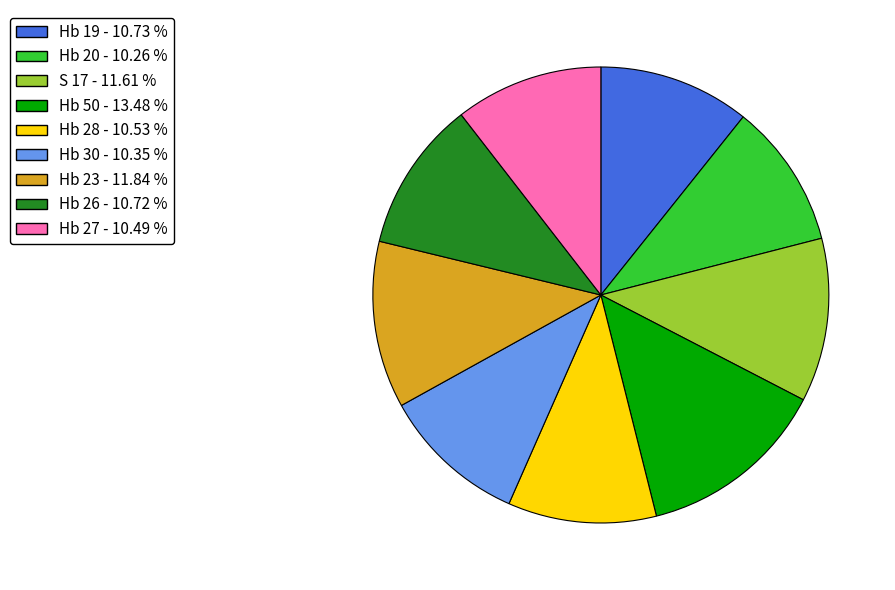

Is Hb 20 - 10.26 % the majority of the pie?

No